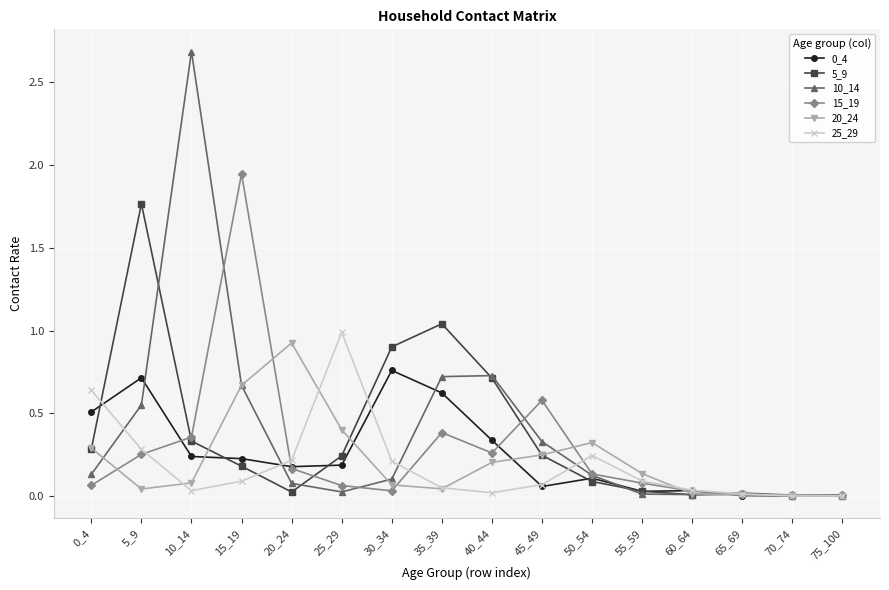

The value of 25_29 at 40_44 is 0.0. True or false?

True